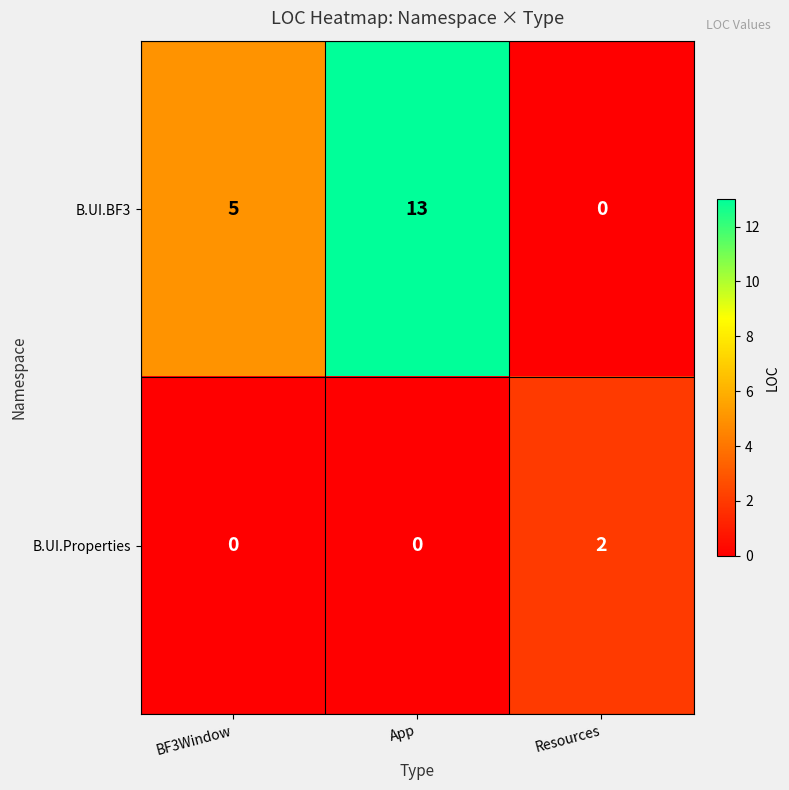

Rank the series by their average value, from lowest to highest.

B.UI.Properties, B.UI.BF3